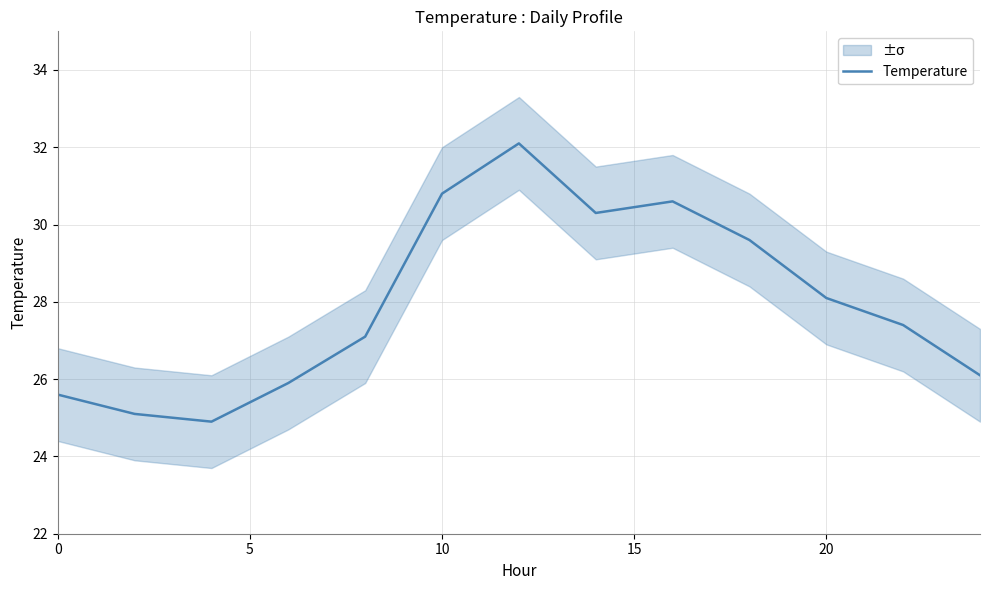

True or false: Temperature has a value of 52.4 at 10.

False